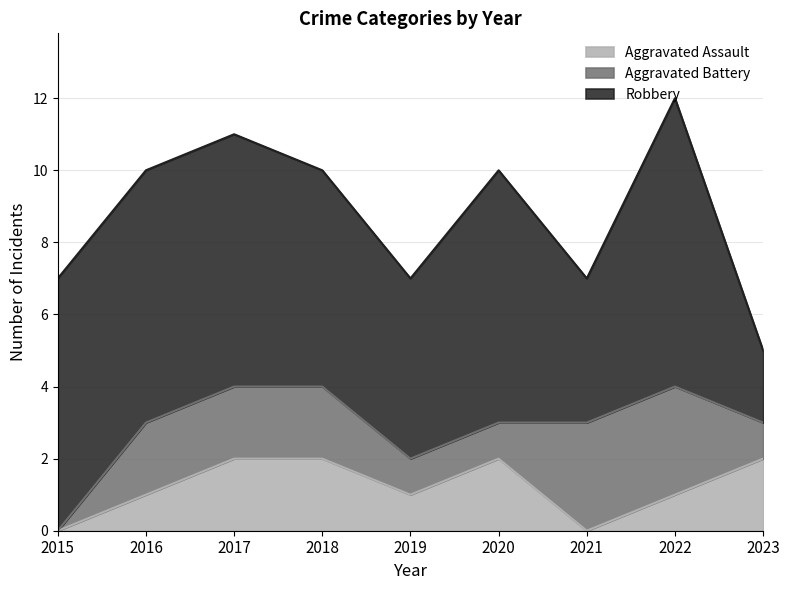

True or false: Robbery and Aggravated Assault cross at least once.

False